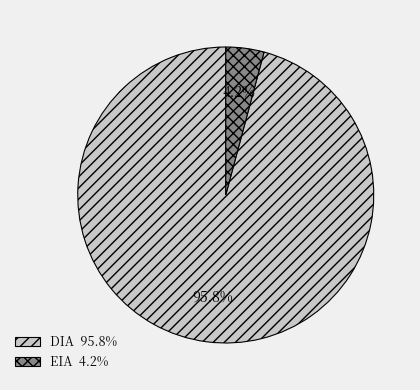

What is the total percentage of EIA and DIA?

100.0%